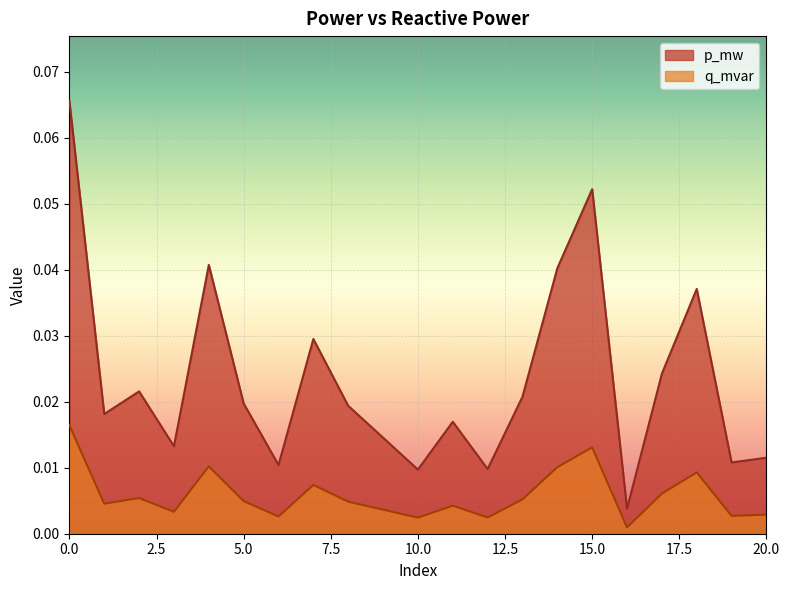

List the series in order of their overall mean, lowest first.

q_mvar, p_mw